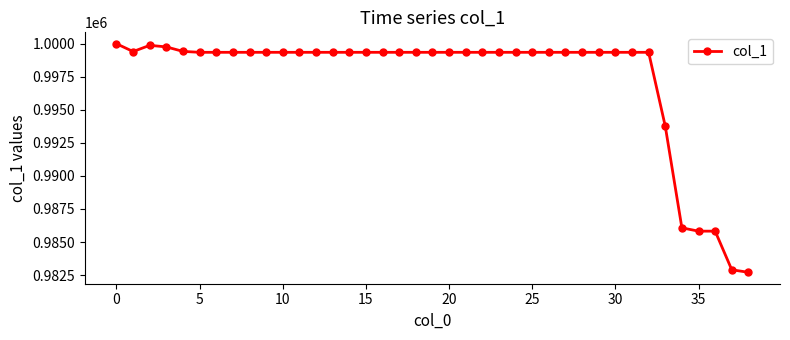

What is the greatest value displayed?

1000000.0